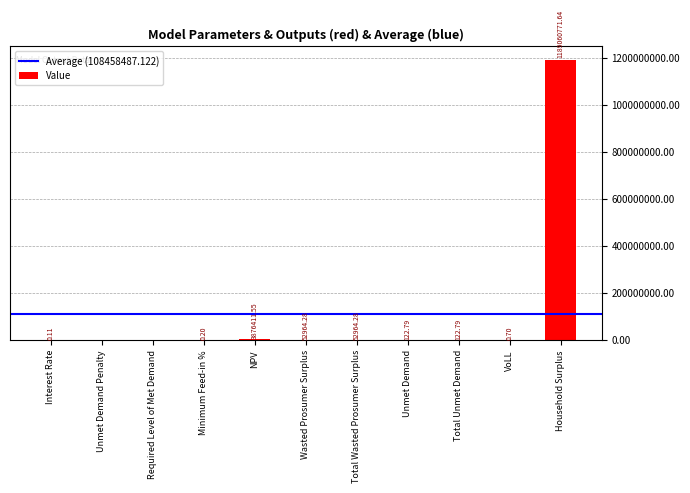

Where does the data first go above 122?

NPV